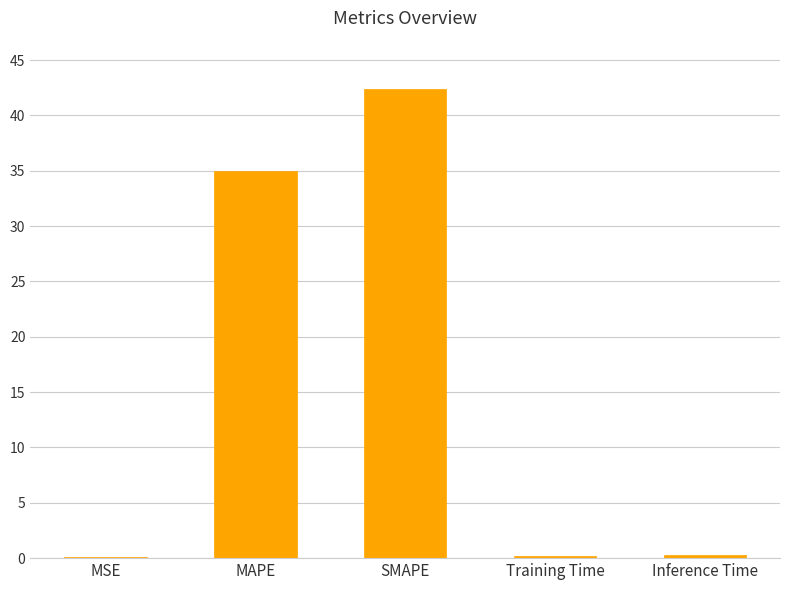

At which label is the value closest to 21?

MAPE